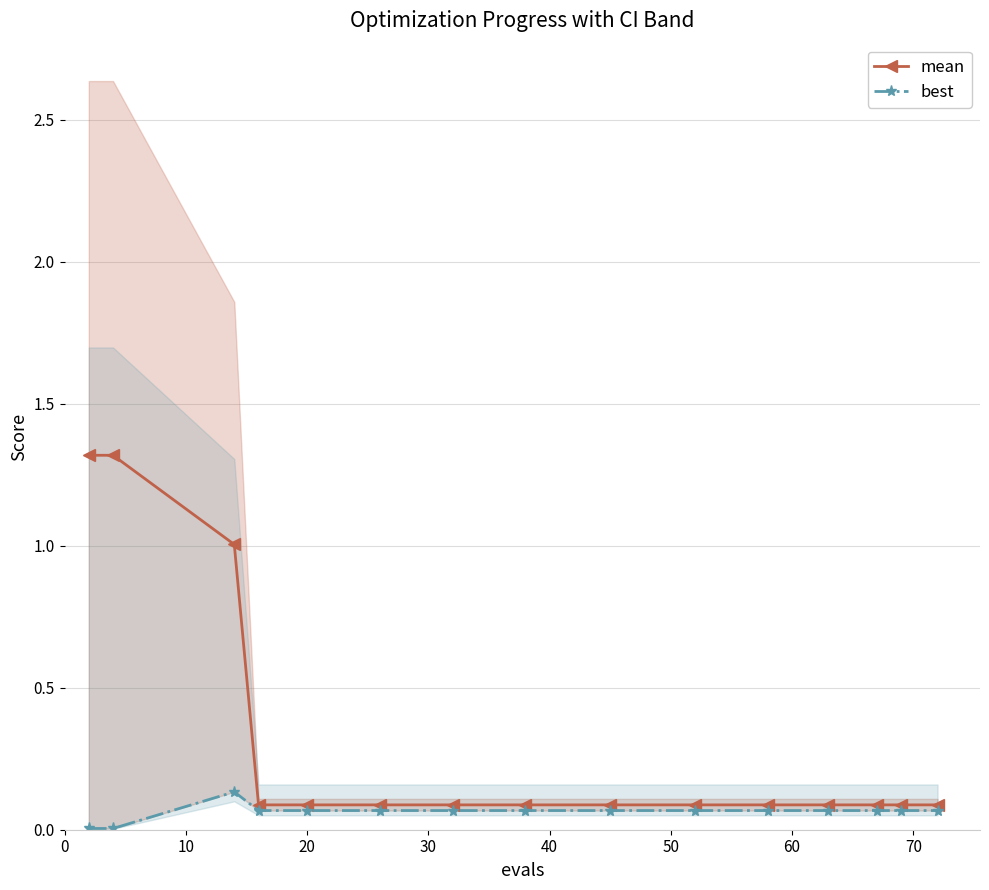

What is the maximum value shown in the chart?

1.3